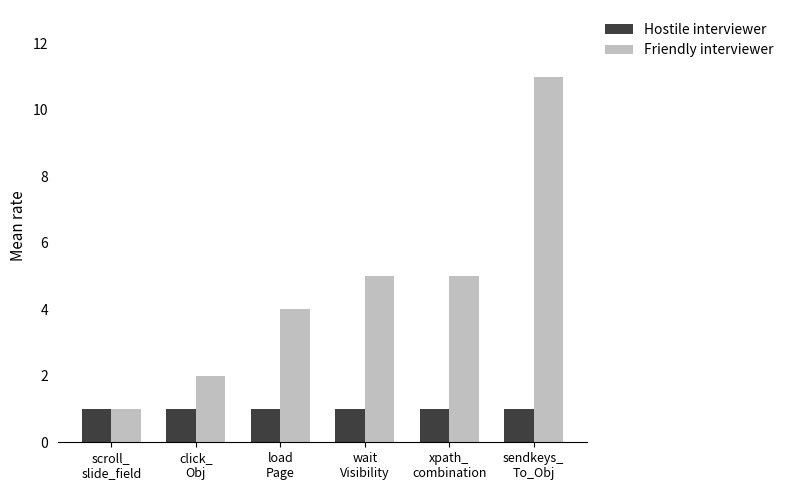

Is it true that Friendly interviewer equals 2 at xpath_
combination?

False